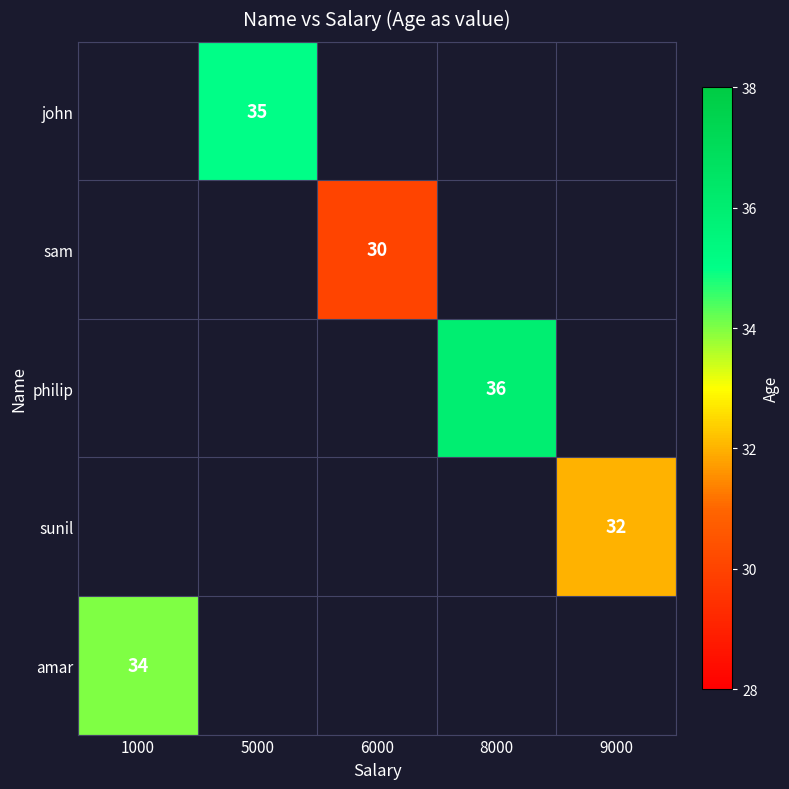

Is it true that amar equals 34 at 1000?

True